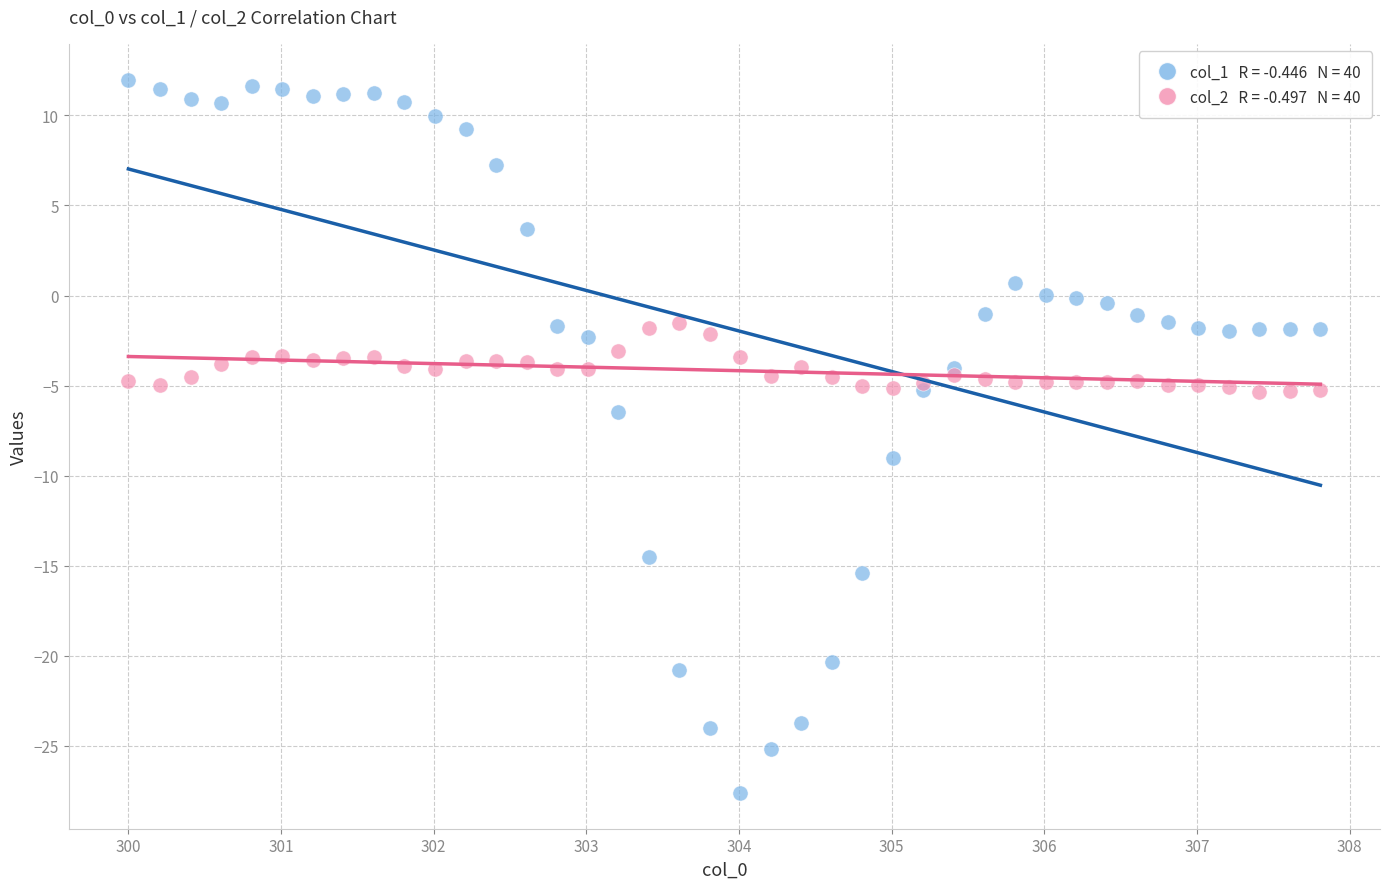

Across all series, what Y value is closest to -7?

-6.5